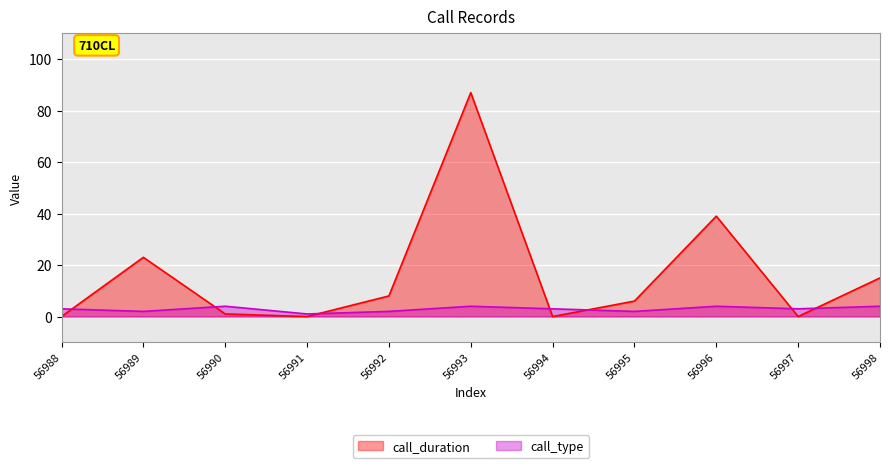

In call_type, how many points are higher than both neighbors (excluding endpoints)?

3